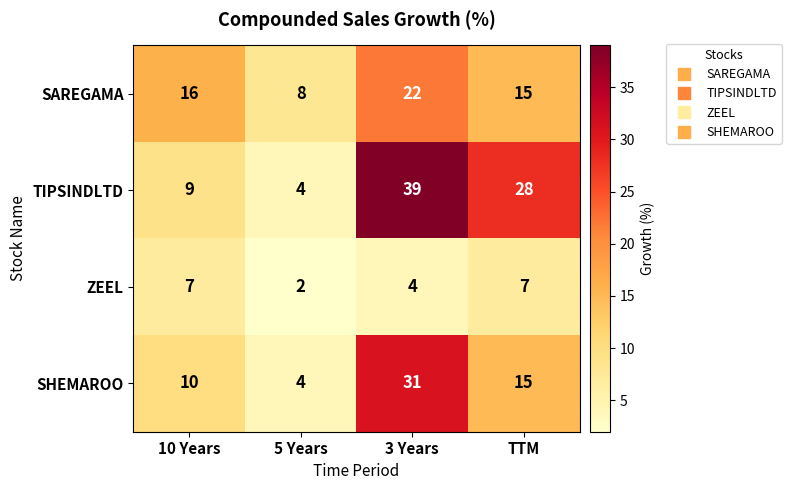

What is the difference between the maximum and minimum values in the ZEEL series?

5